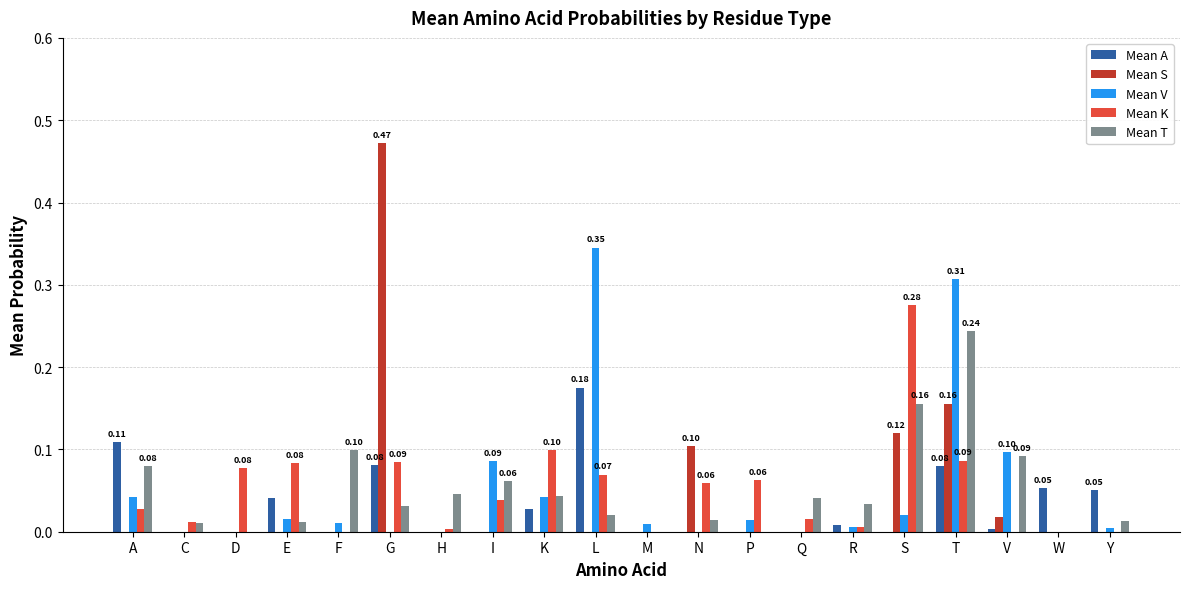

At which category is the sum across all series the highest?

T